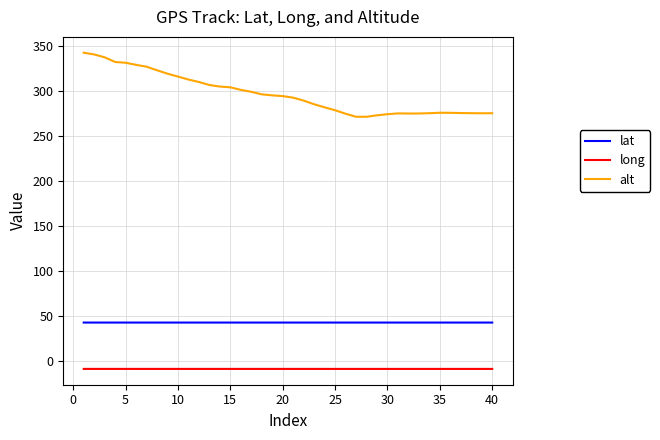

Which series has the largest total across all categories?

alt